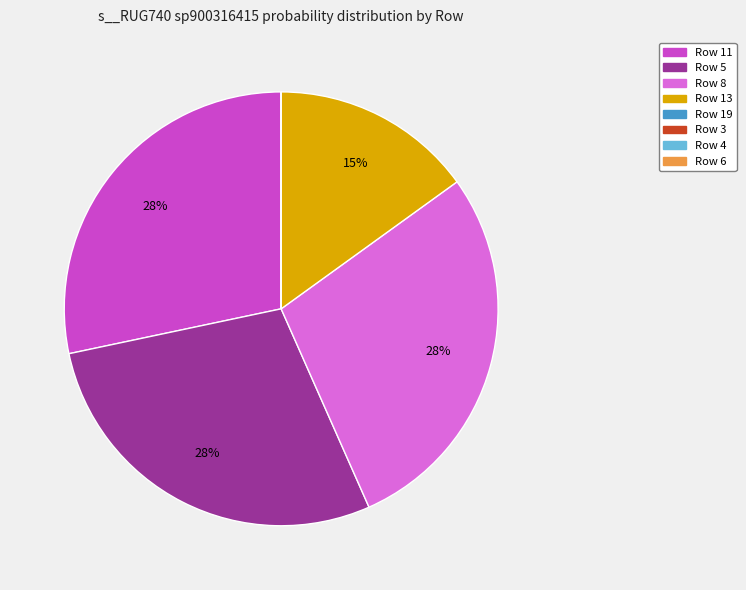

Is there any slice that represents more than half of the pie?

No